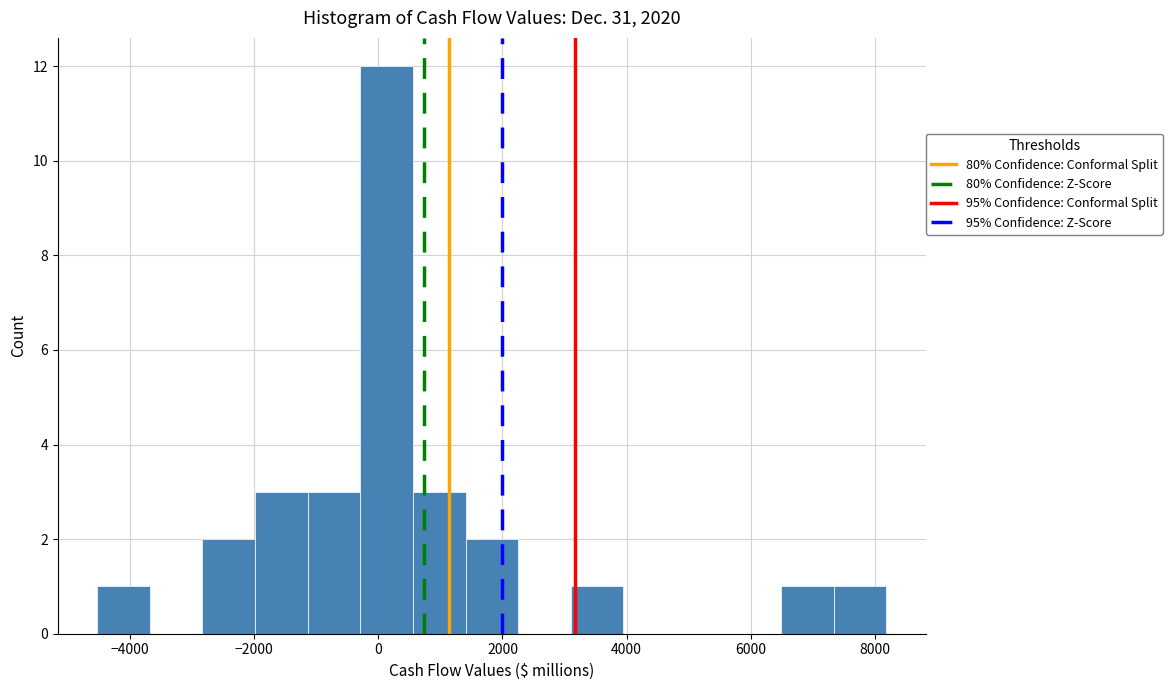

Reading left to right, list every bar in this chart as the range it spans on the x-axis followed by its height. Neither the bar edges nor the heights are printed on the chart, so give them approximately, as read against the axes.

-4600 to -3600: 1
-3600 to -2800: 0
-2800 to -2000: 2
-2000 to -1200: 3
-1200 to -200: 3
-200 to 600: 12
600 to 1400: 3
1400 to 2200: 2
2200 to 3000: 0
3000 to 4000: 1
4000 to 4800: 0
4800 to 5600: 0
5600 to 6400: 0
6400 to 7400: 1
7400 to 8200: 1